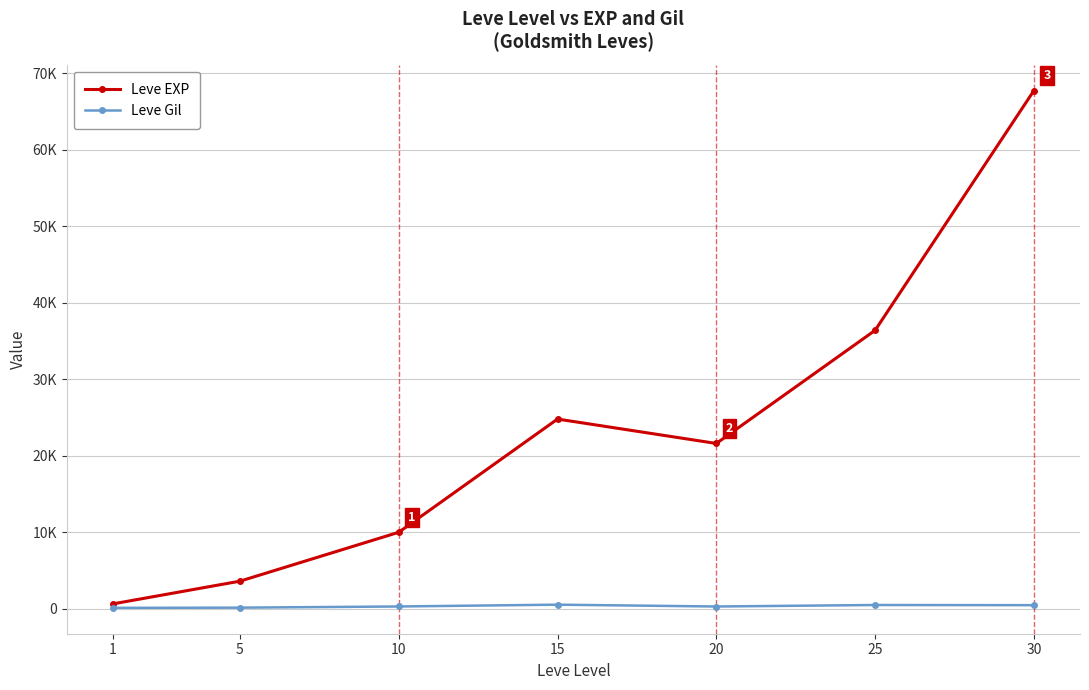

True or false: Leve EXP has a value of 1133 at 1.

False